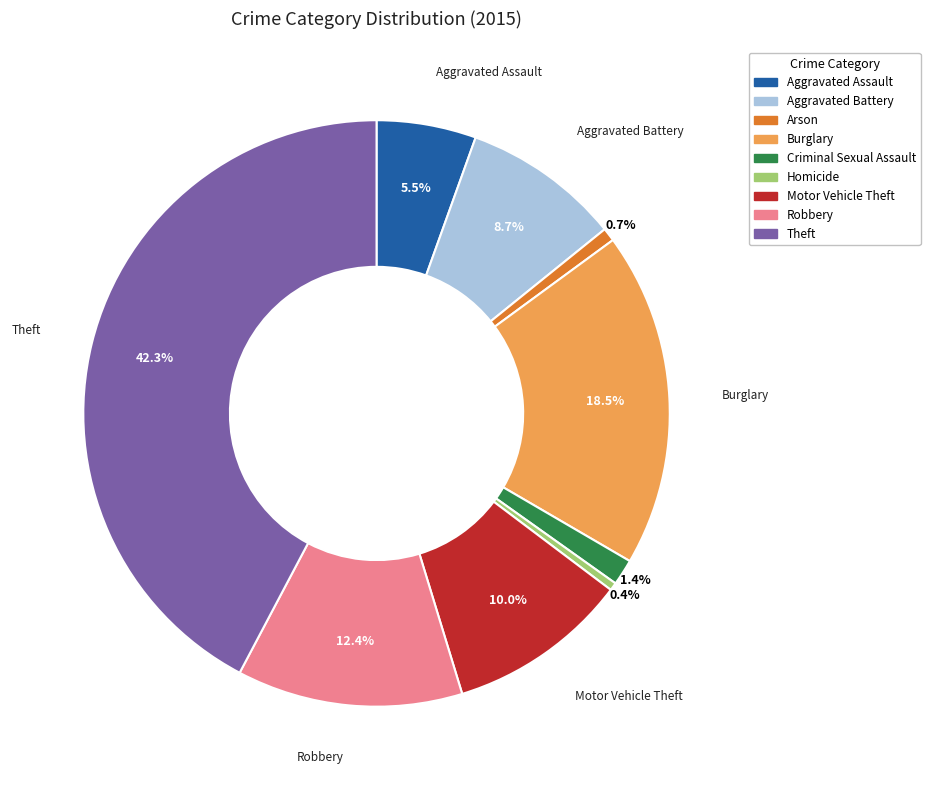

What is the ratio of the value at Criminal Sexual Assault to the value at Aggravated Battery?

0.2